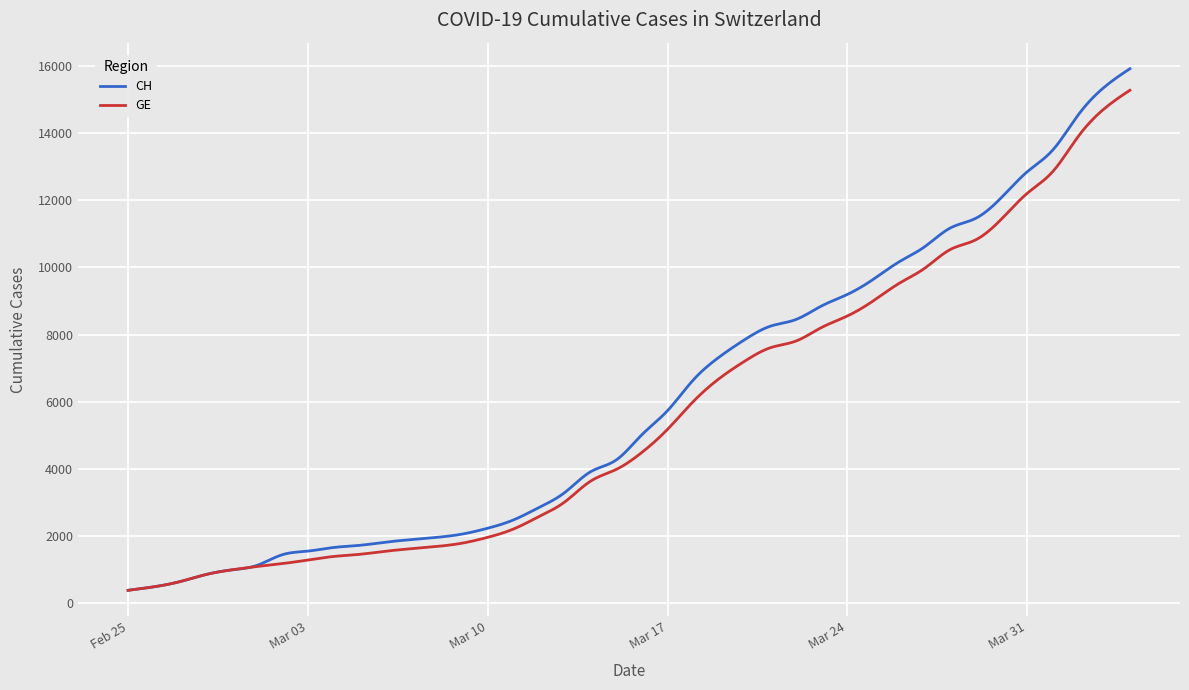

Does the chart display data point markers on the line(s)?

No